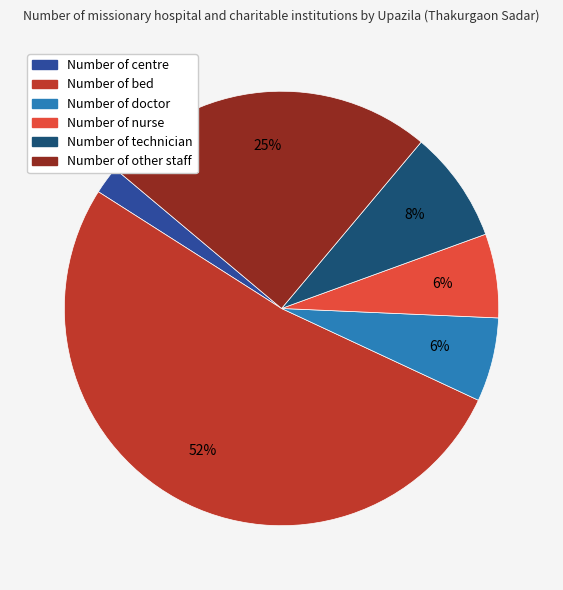

The Number of centre slice represents 2% of the pie. True or false?

True